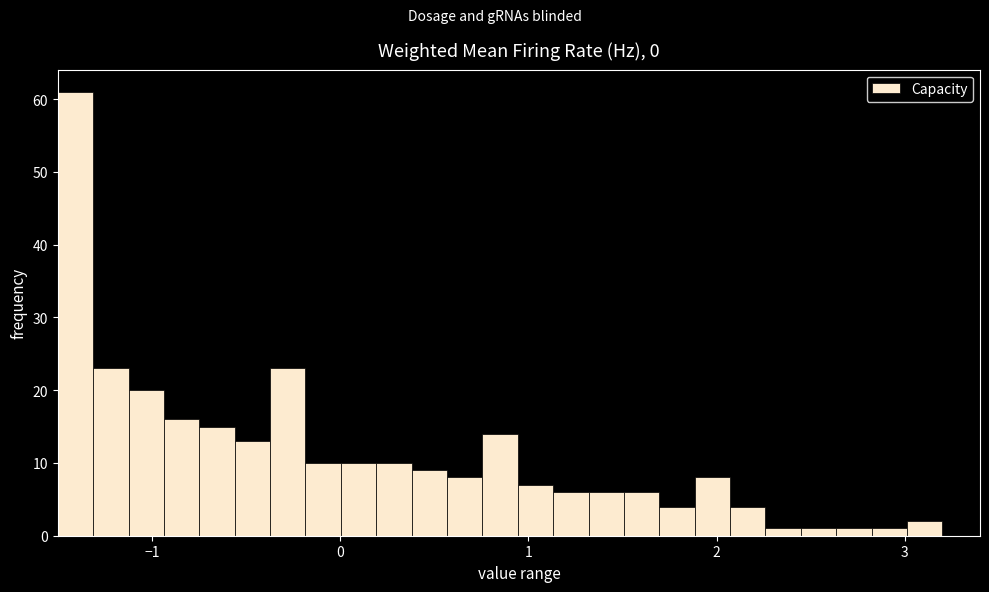

Read against the x-axis, roughly where is the centre of the tallest bar?

-1.4